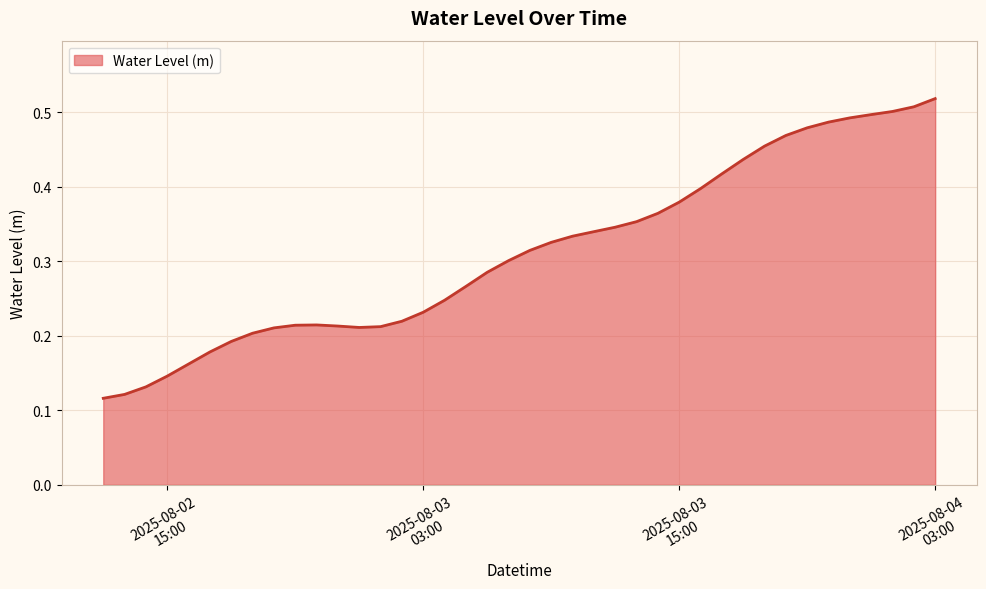

Which label corresponds to the largest value in the chart?

2025-08-04
03:00